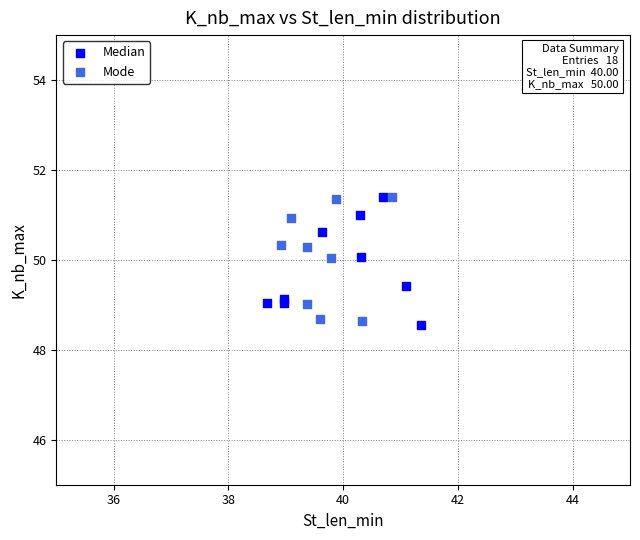

What are all the series names shown in the legend?

Median, Mode